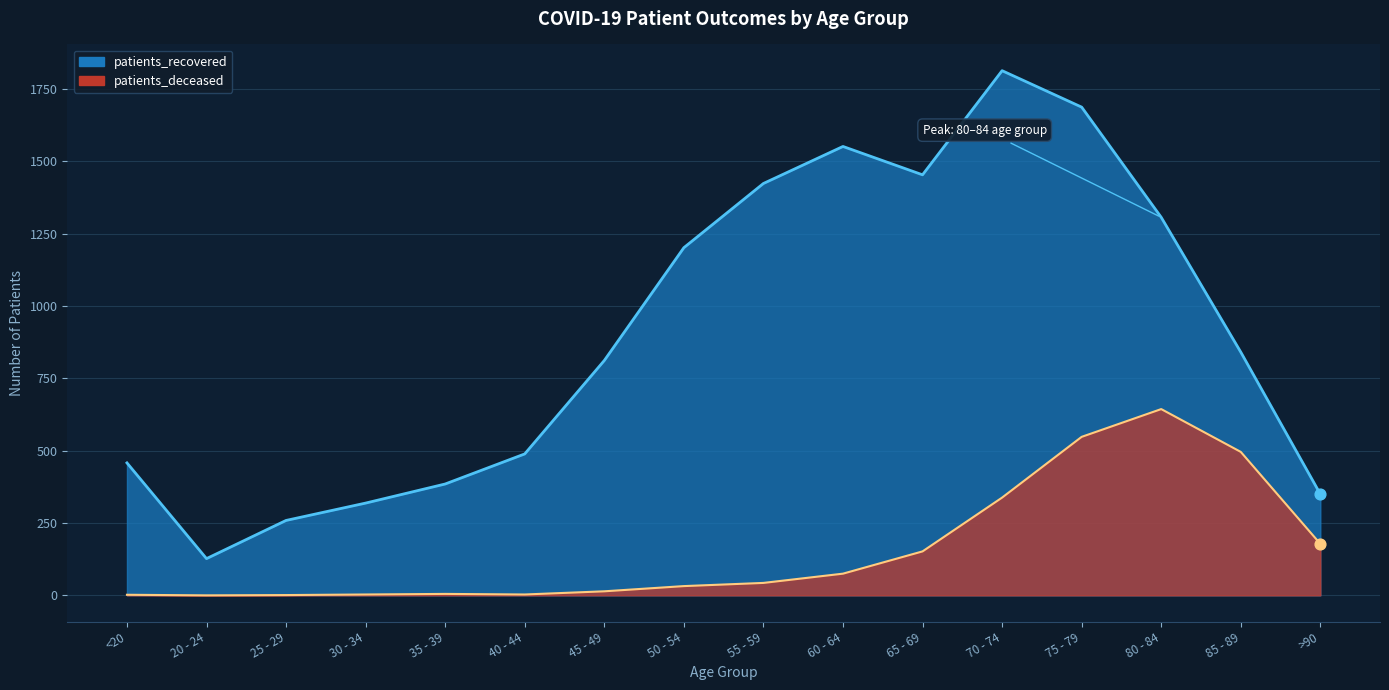

What is the total value across all series at 55 - 59?

1467